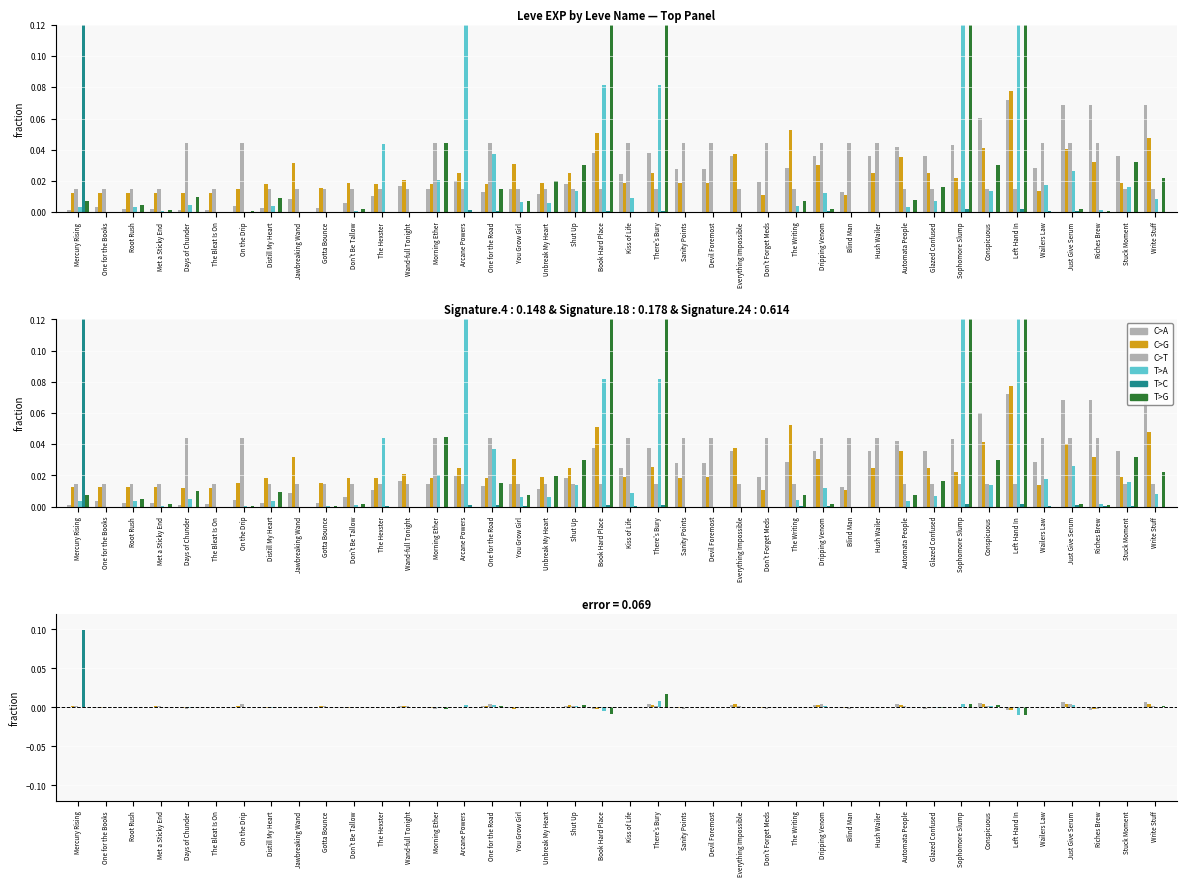

Which category has the lowest value in the T>C series?

Left Hand In